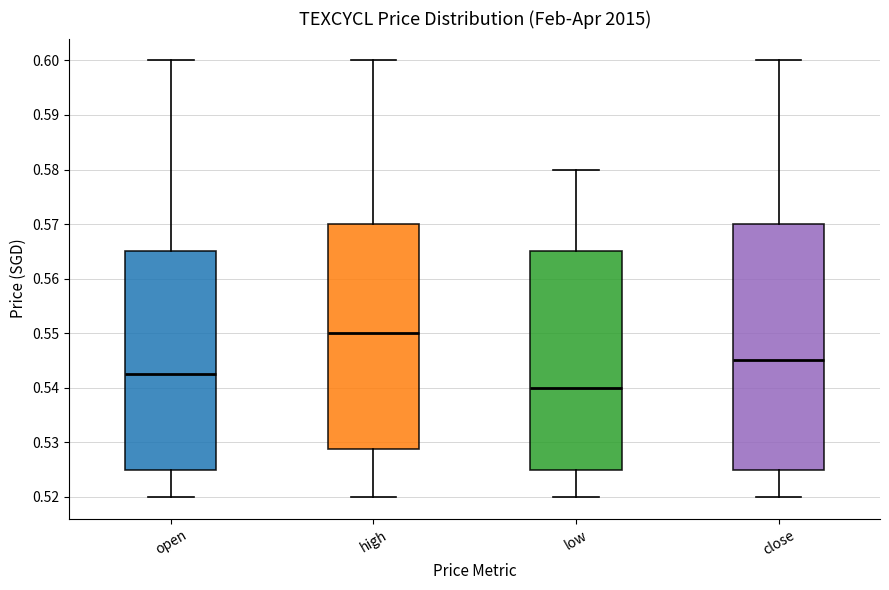

Where is the upper edge of the box for close on the y-axis? The values are not printed on the chart, so give them approximately, as read against the axis.

0.570